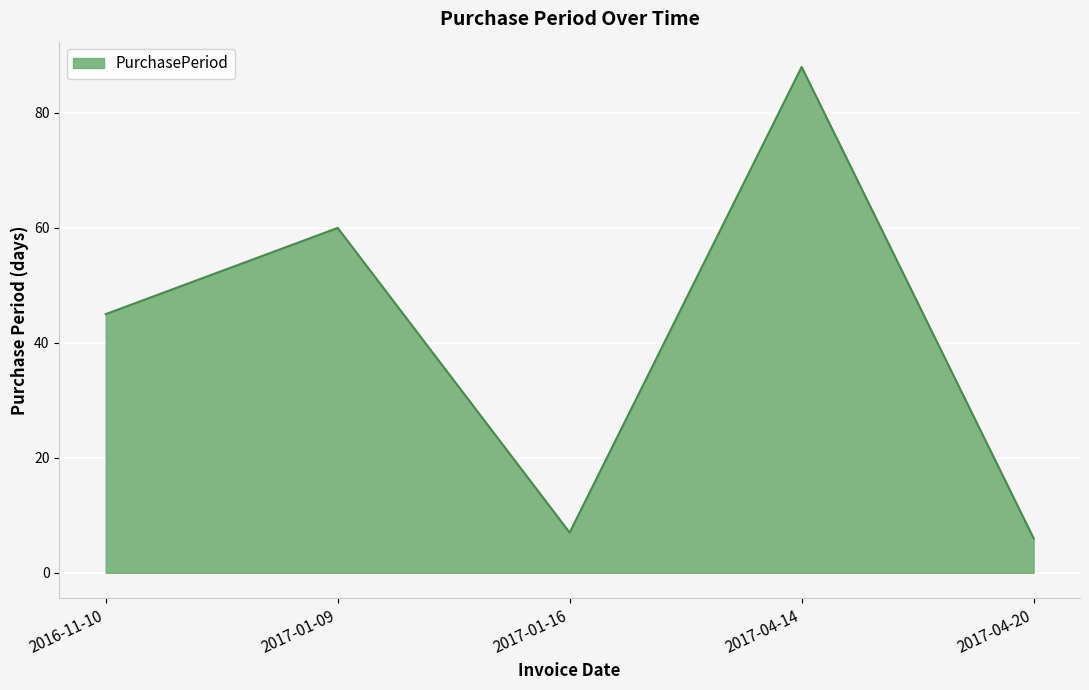

Where is the first local maximum?

2017-01-09